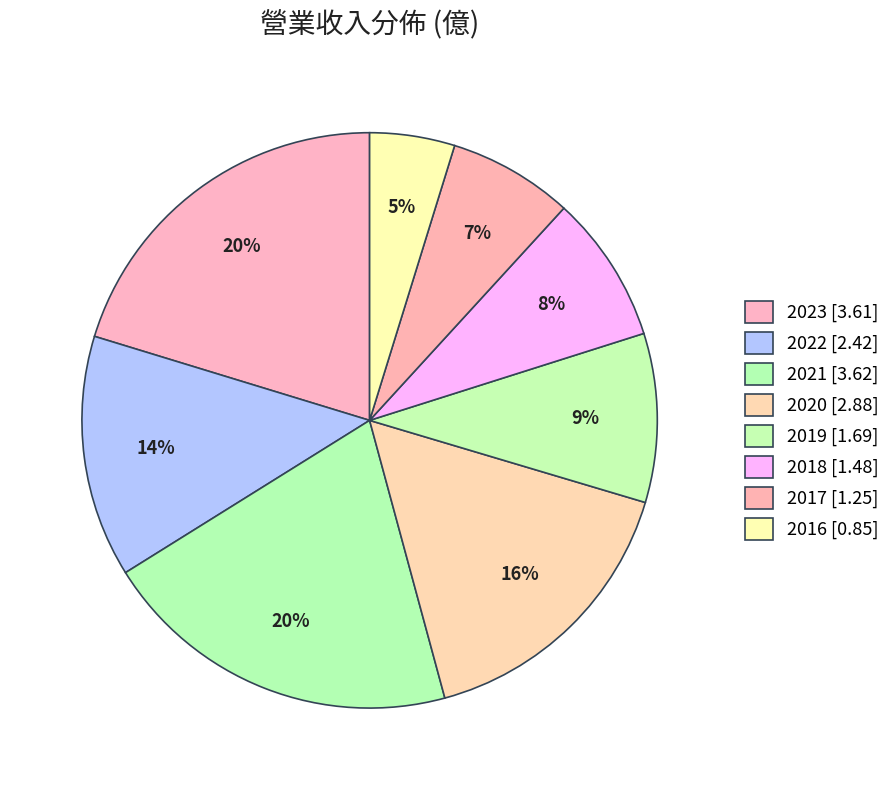

What is the total percentage of 2016 and 2017?

11.8%